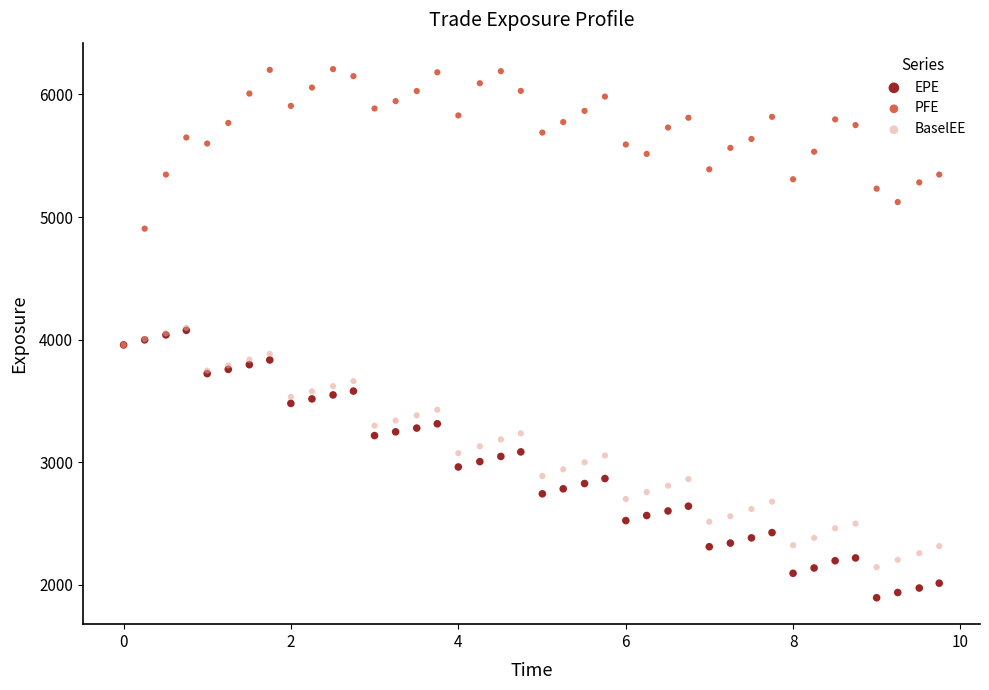

What are all the series names shown in the legend?

EPE, PFE, BaselEE